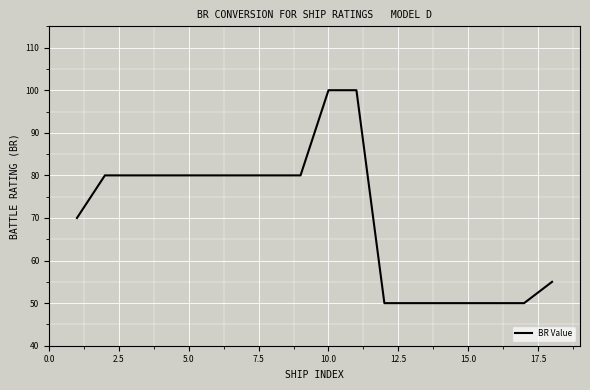

What is the minimum value shown in the chart?

50